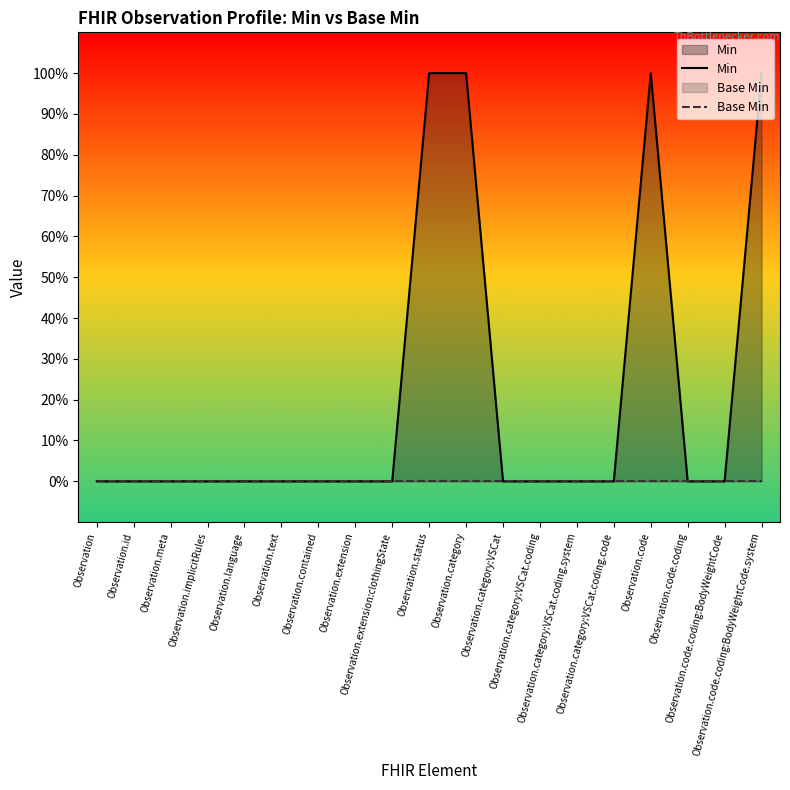

True or false: Min has more than 0 points higher than both neighbors.

True